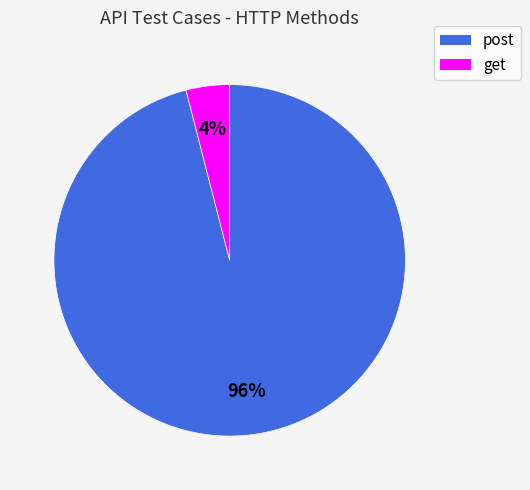

Does any single category account for the majority?

Yes